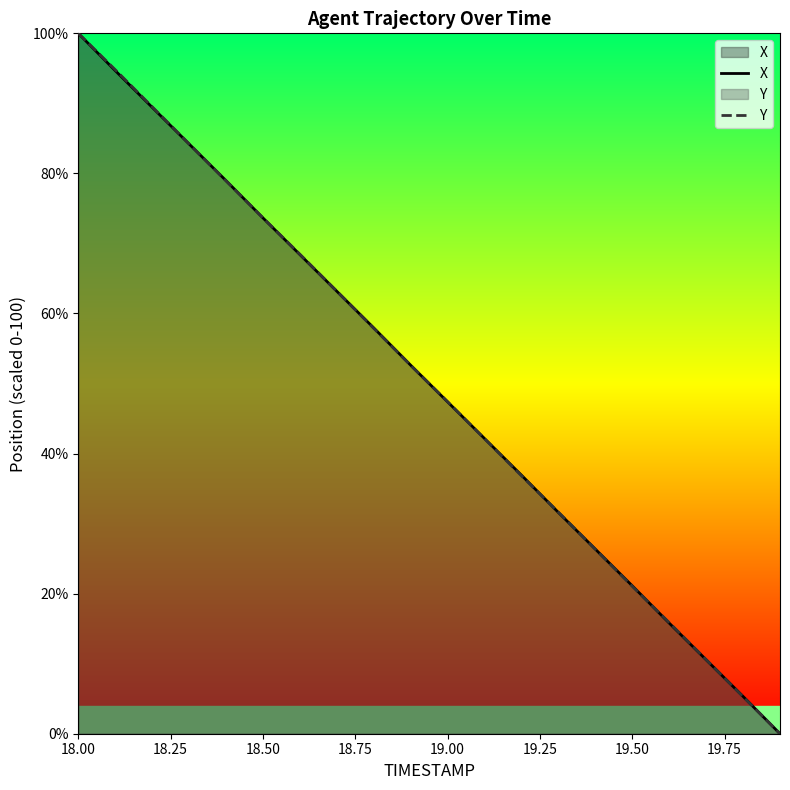

What are all the series names shown in the legend?

X, Y